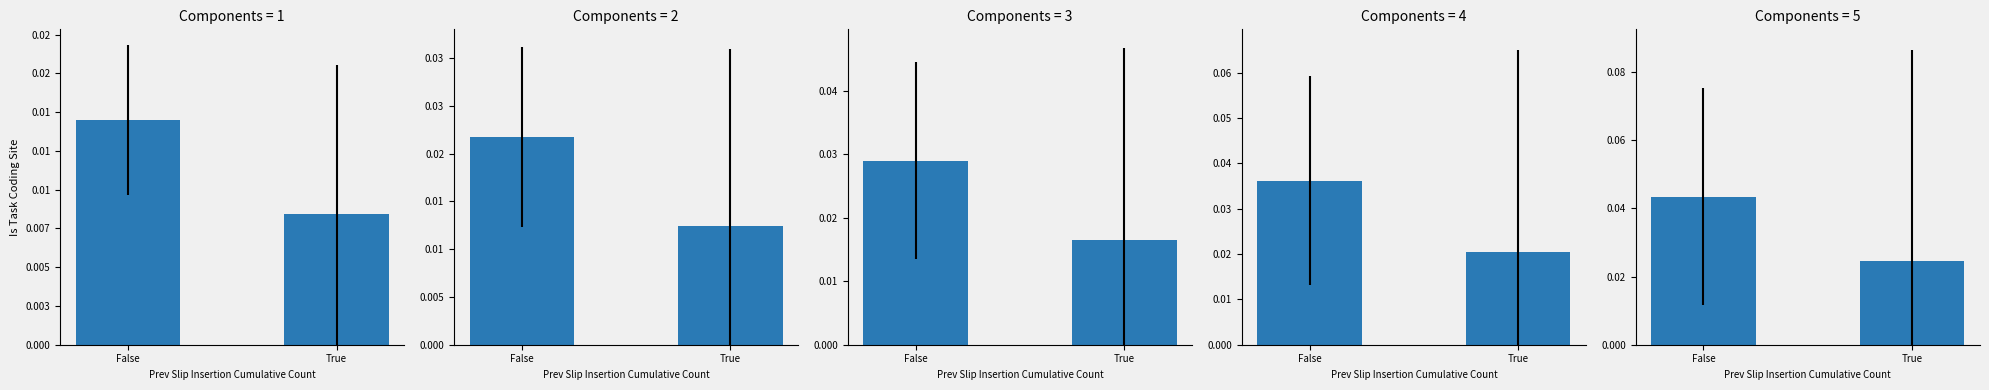

The chart shows a value of 0.0 at True. True or false?

False